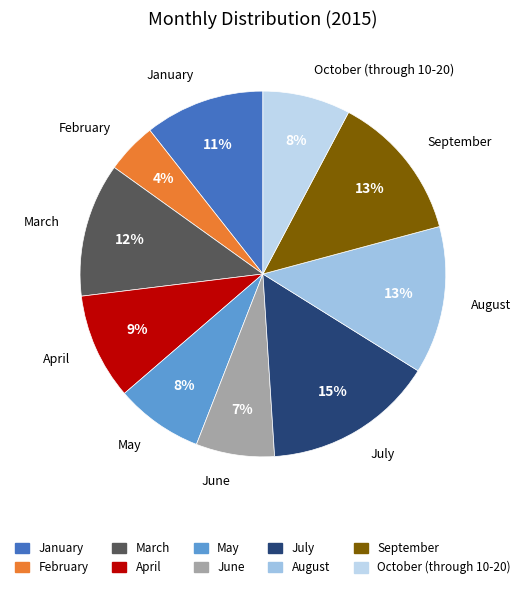

To the nearest percent, what portion does April represent?

9%